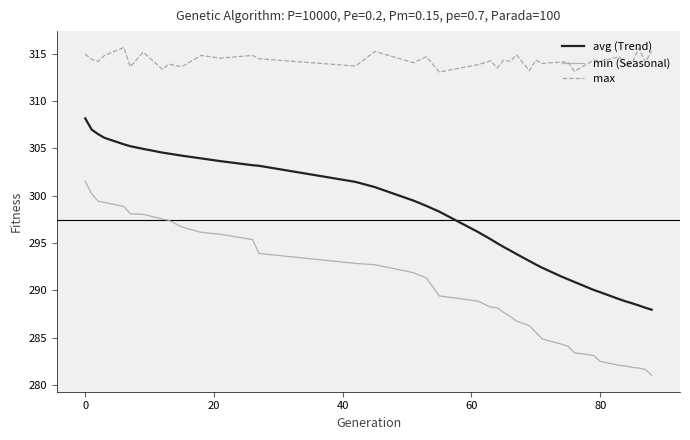

What is the lowest value of the max series?

313.1